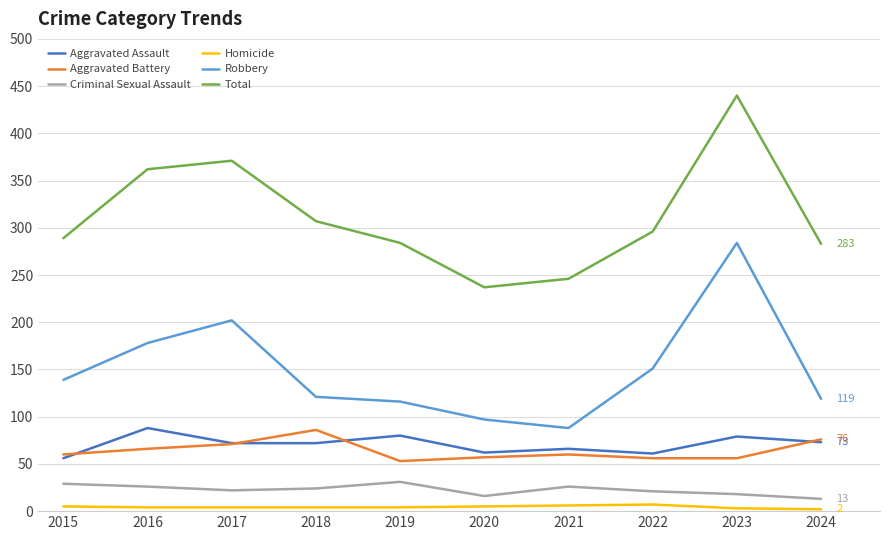

The Criminal Sexual Assault series shows 18 at 2023. True or false?

True